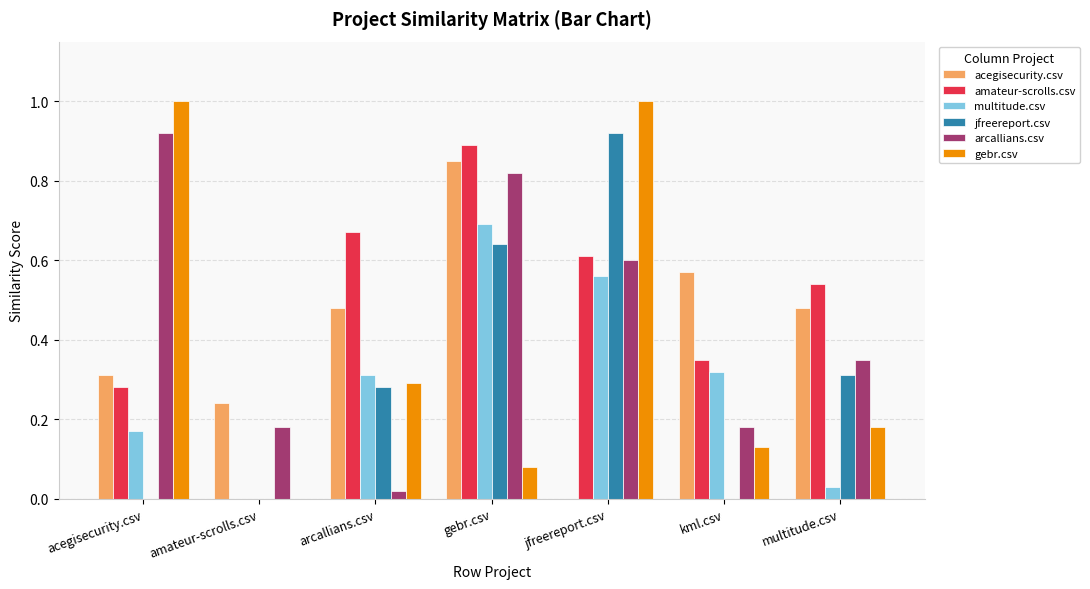

Which series has the largest total across all categories?

amateur-scrolls.csv